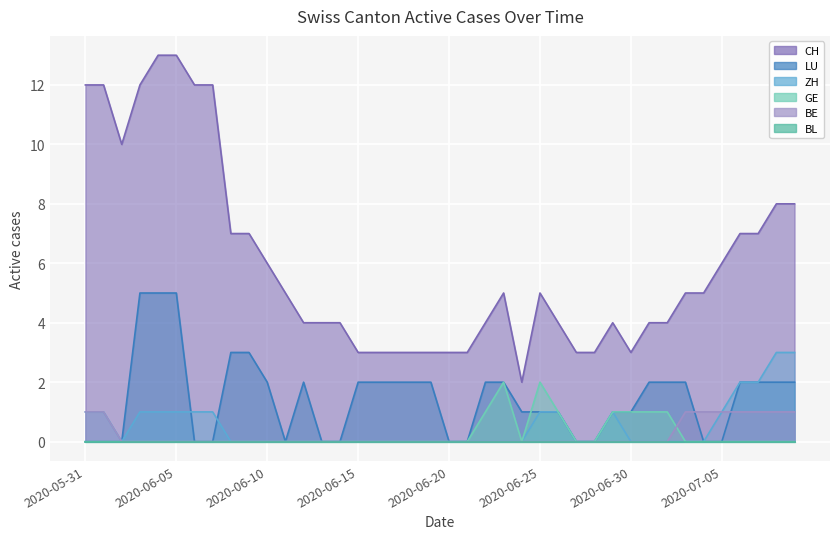

What is the difference between the highest and lowest values at 2020-07-01?

4